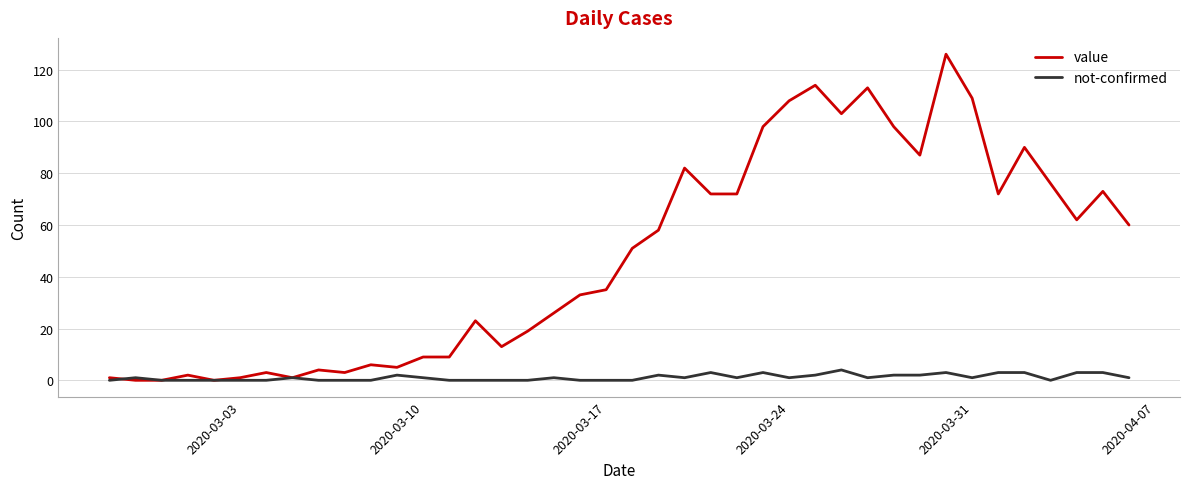

Rank the series by their average value, from lowest to highest.

not-confirmed, value